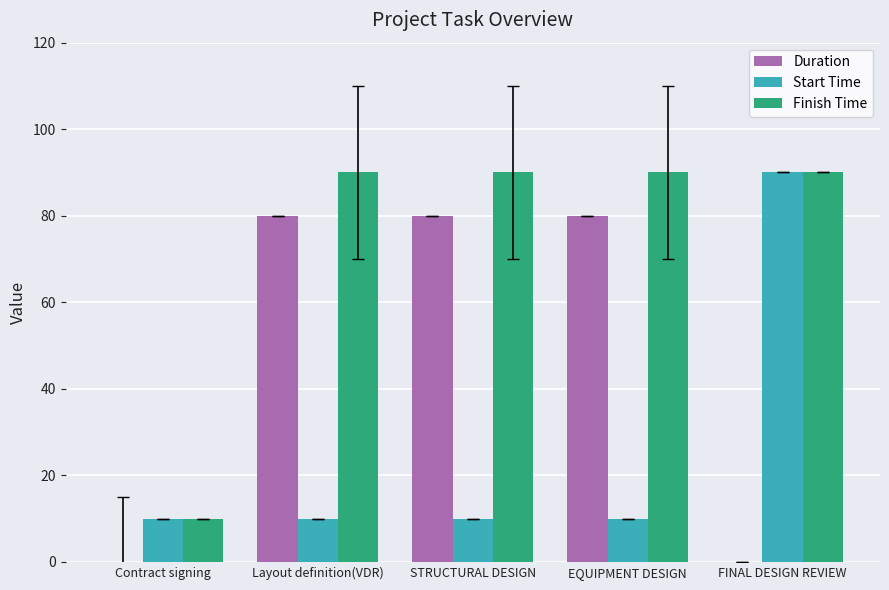

What is the maximum value for Start Time?

90